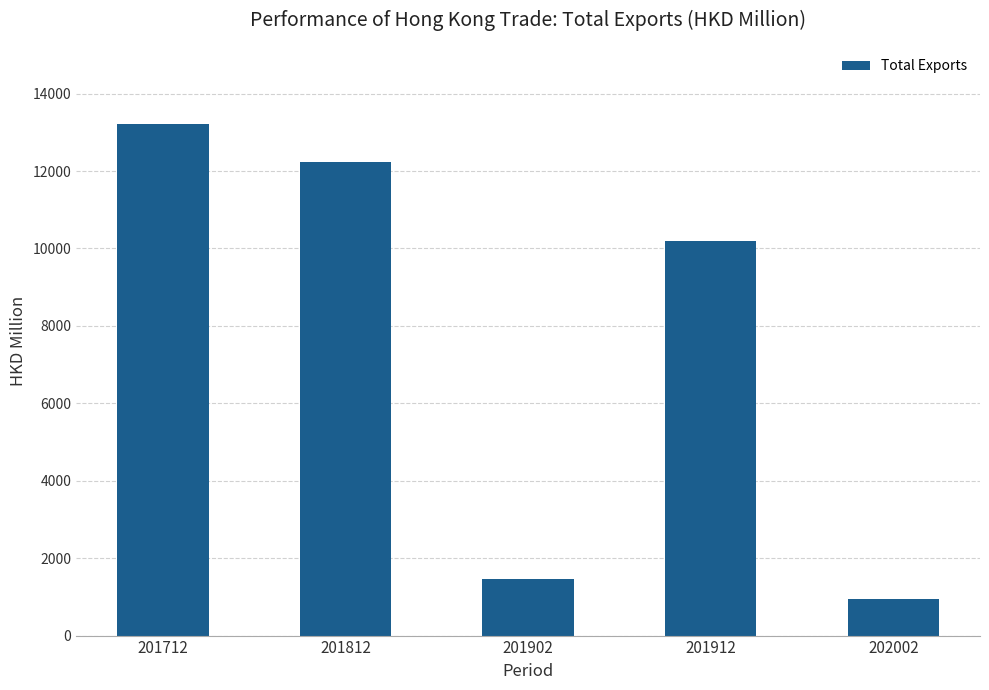

Is it true that the value at 201902 is 2364.1?

False